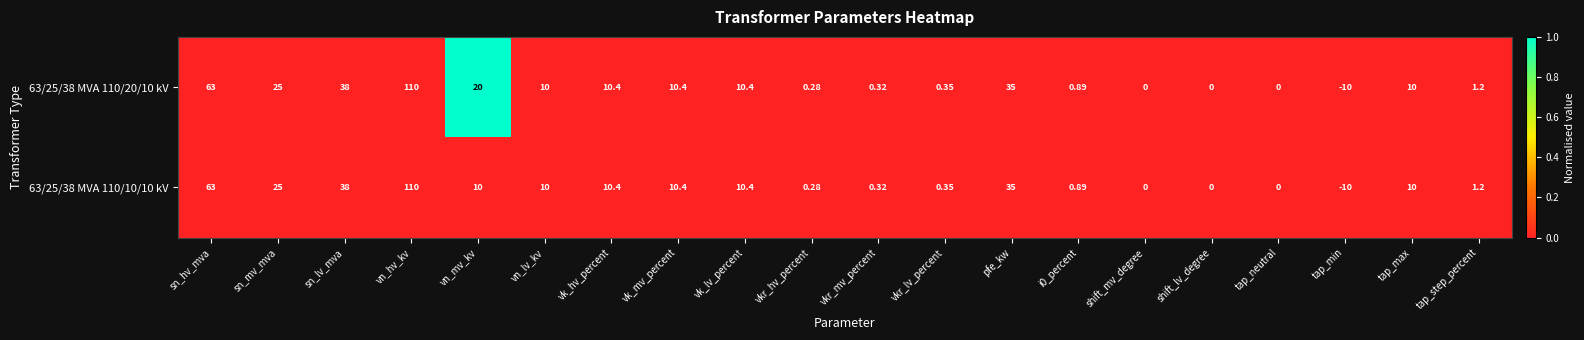

At which category is the sum across all series the highest?

vn_hv_kv